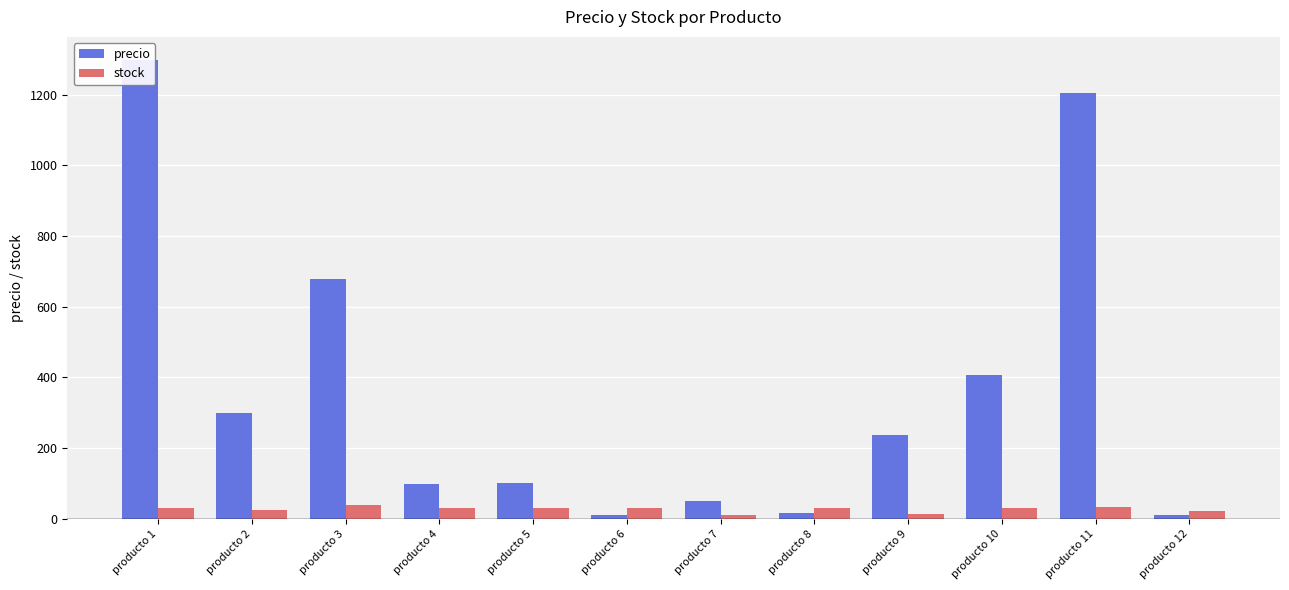

What is the maximum value shown in the chart?

1299